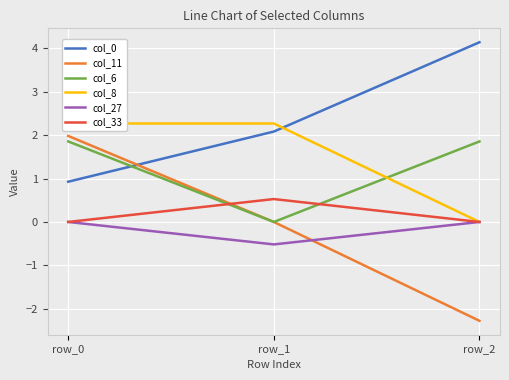

At which label is col_33 closest to 0?

row_0